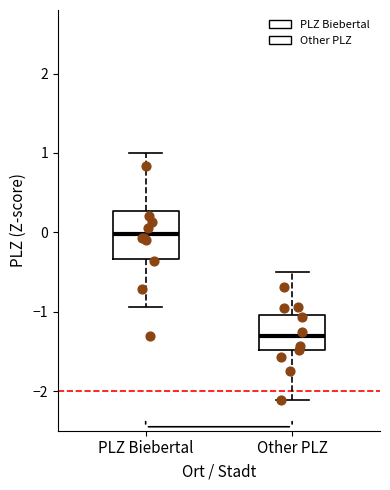

Where is the lower edge of the box for PLZ Biebertal on the y-axis? The values are not printed on the chart, so give them approximately, as read against the axis.

-0.3